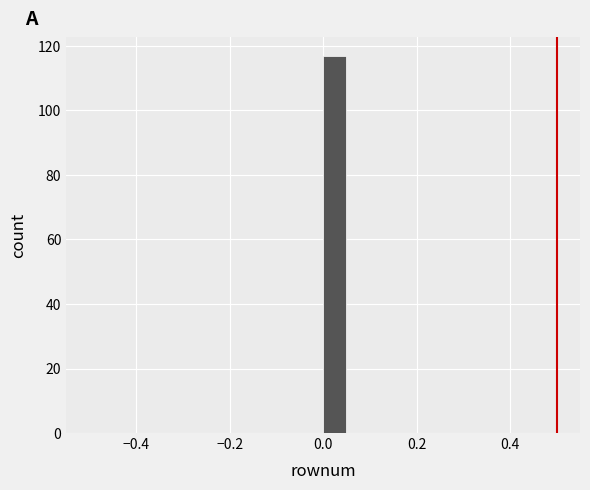

Read against the x-axis, roughly where is the centre of the tallest bar?

0.02